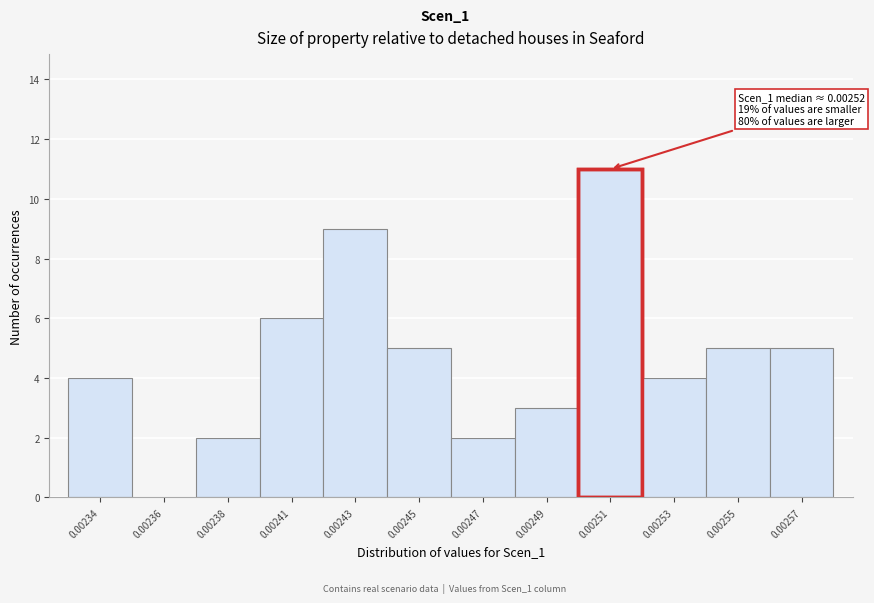

Reading left to right, what are all the values shown in this chart?

0.00234=4	0.00236=0	0.00238=2	0.00241=6	0.00243=9	0.00245=5	0.00247=2	0.00249=3	0.00251=11	0.00253=4	0.00255=5	0.00257=5